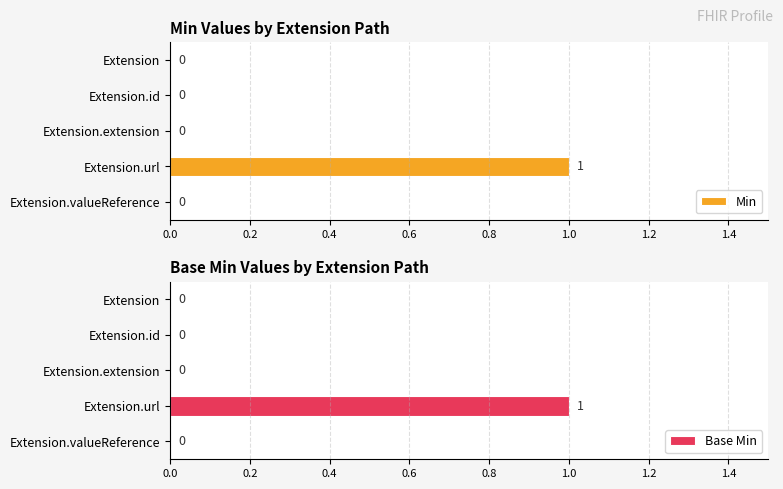

What is the sum of the Min values at Extension.extension and Extension.url?

1